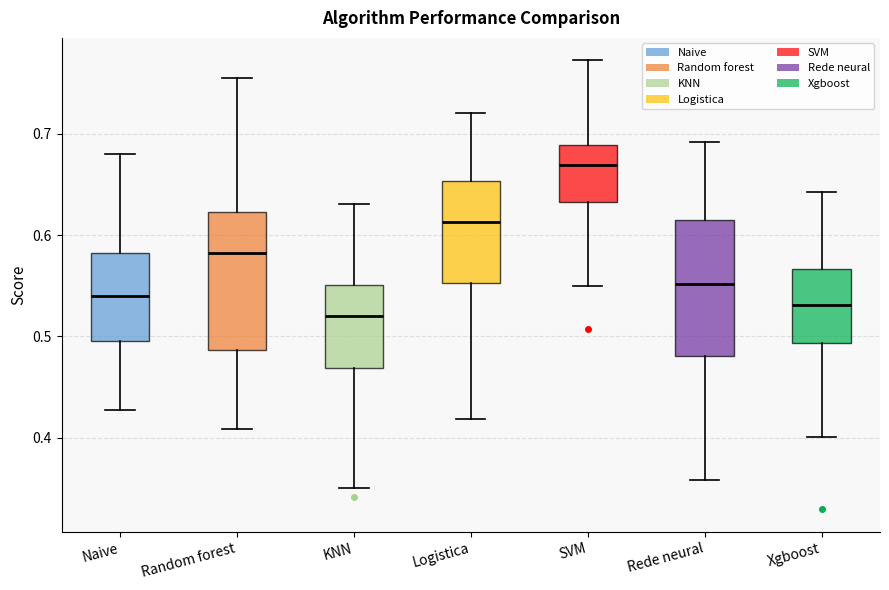

Which box has the highest median line?

SVM